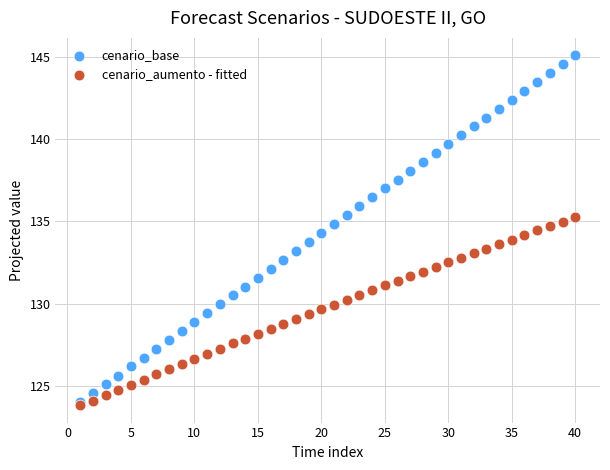

What are all the series names shown in the legend?

cenario_base, cenario_aumento - fitted